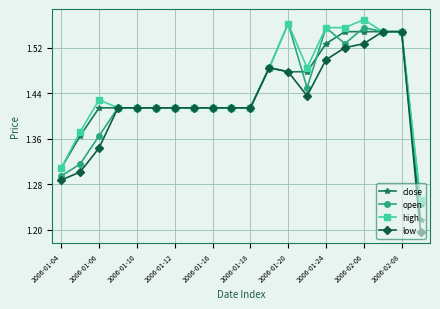

True or false: open has more than 0 interior local peaks.

True